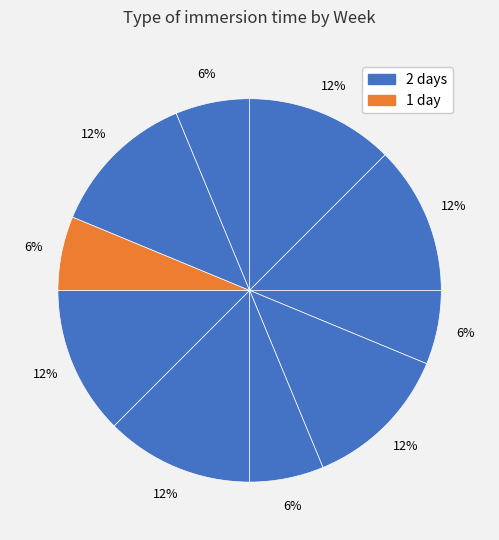

How many segments does this pie chart have?

10